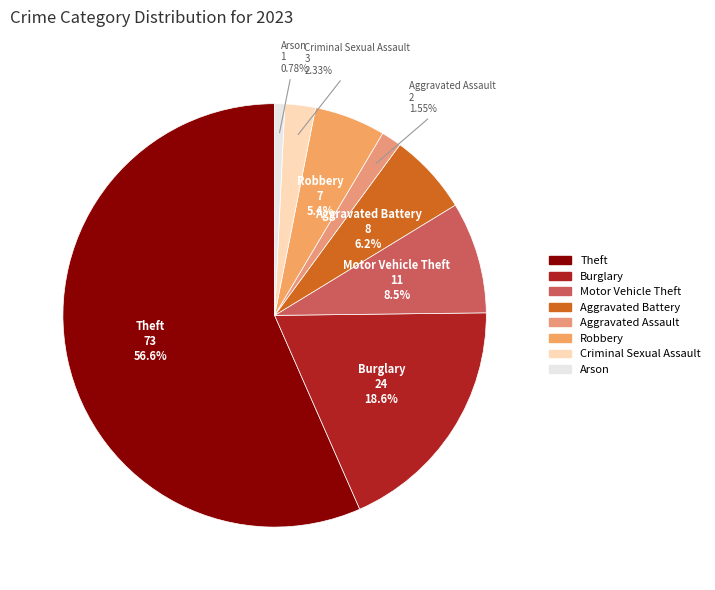

What is the largest slice in the pie chart?

Theft